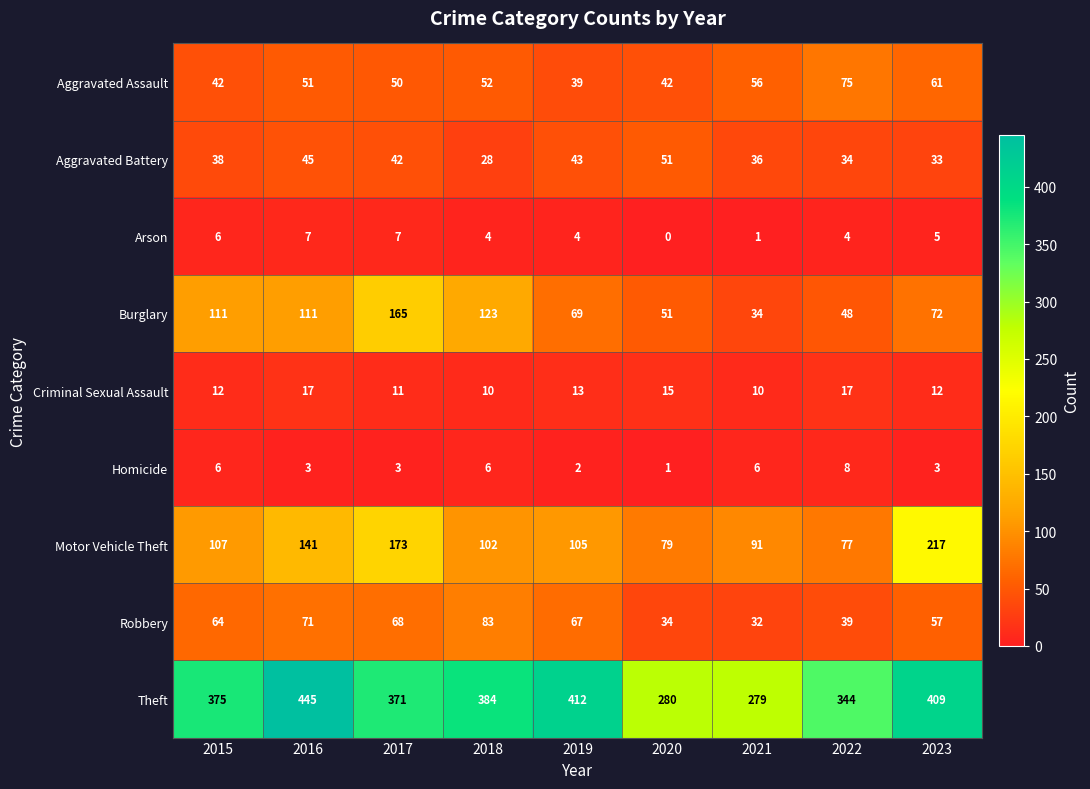

What is the maximum value for Robbery?

83